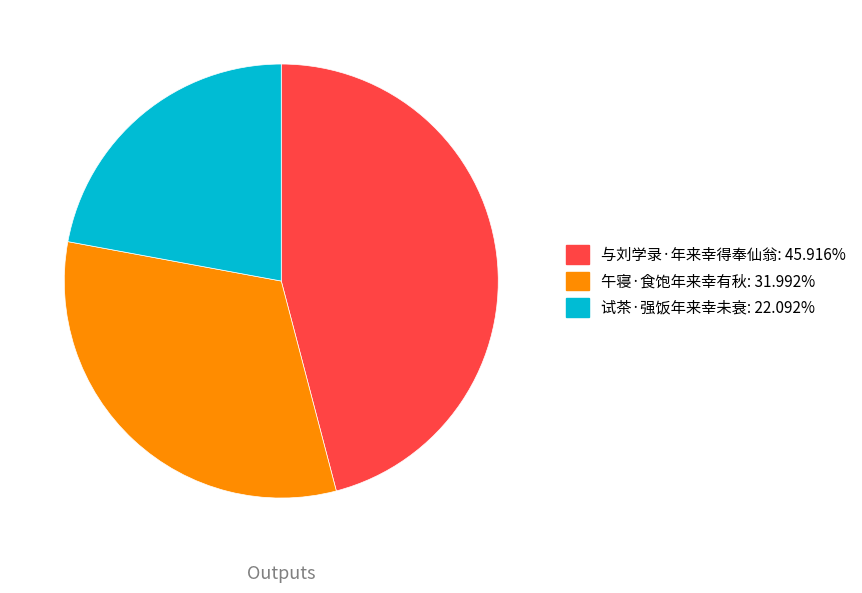

Does 午寝·食饱年来幸有秋 account for over 50% of the chart?

No